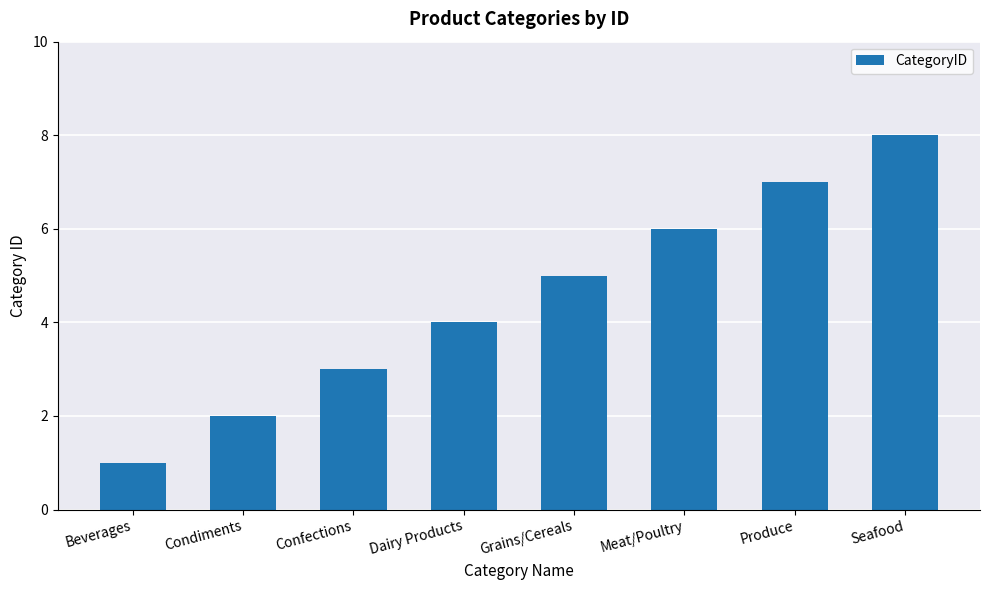

Does the chart contain stacked bars?

No